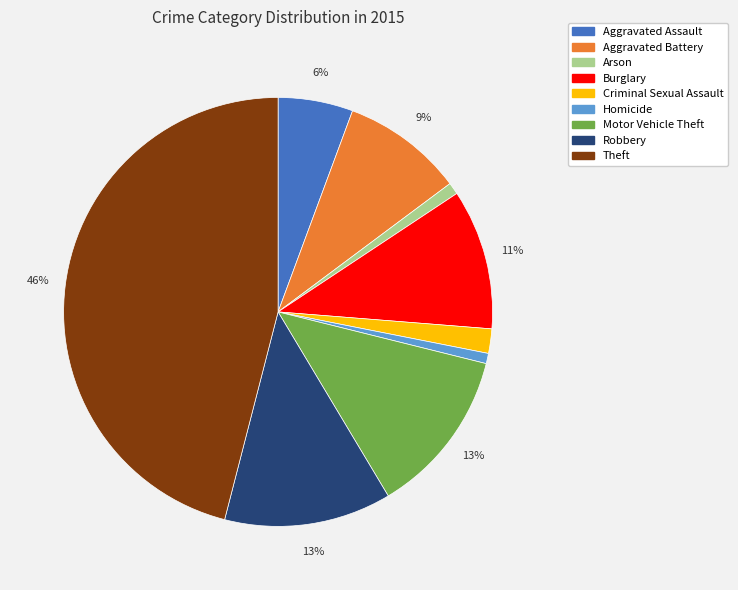

Which slice is the largest?

Theft